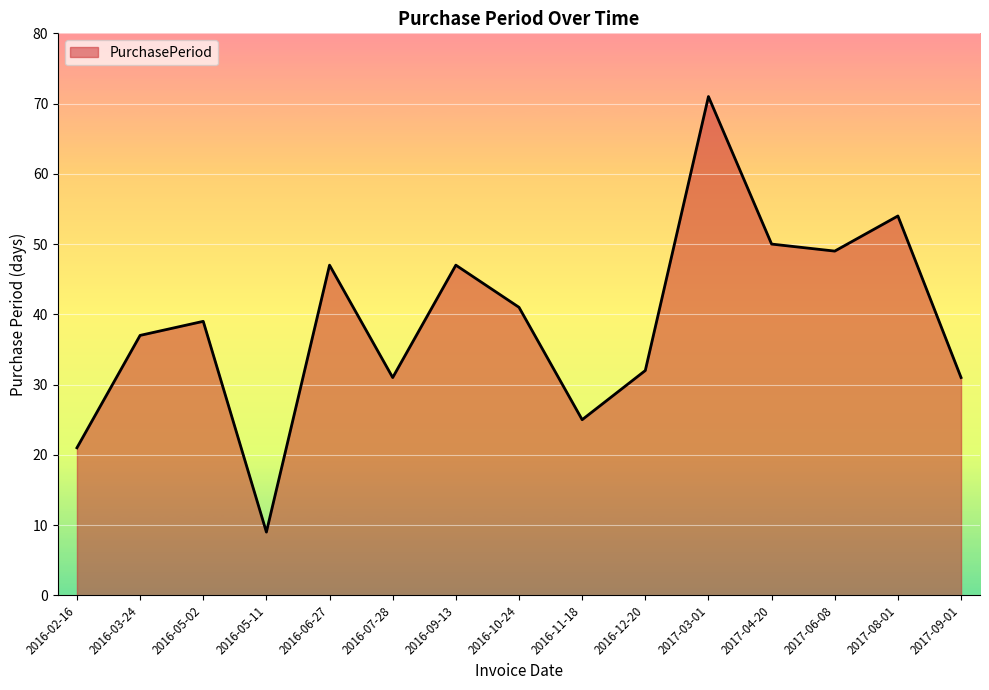

What position from the right is 2016-11-18?

7